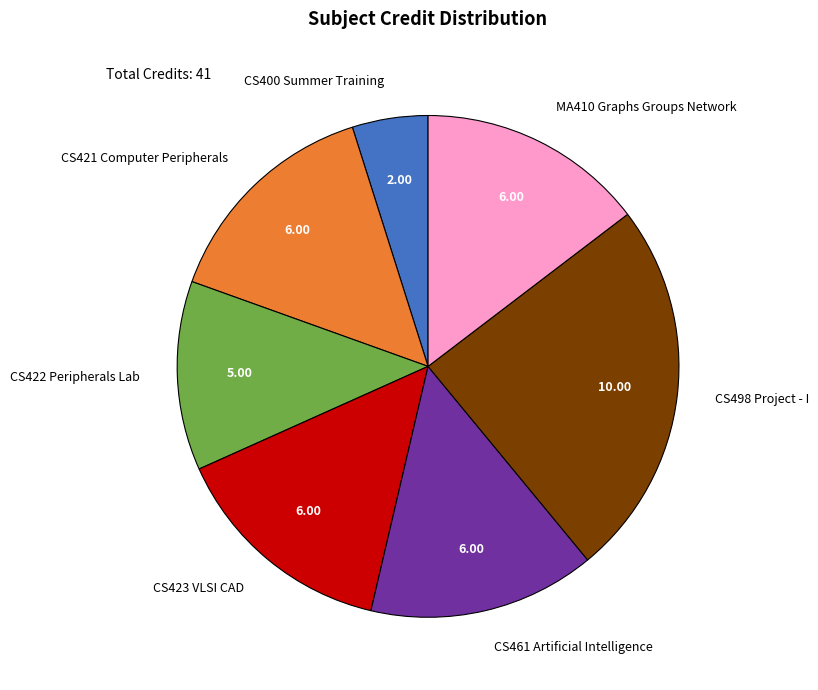

Is CS400 Summer Training the majority of the pie?

No